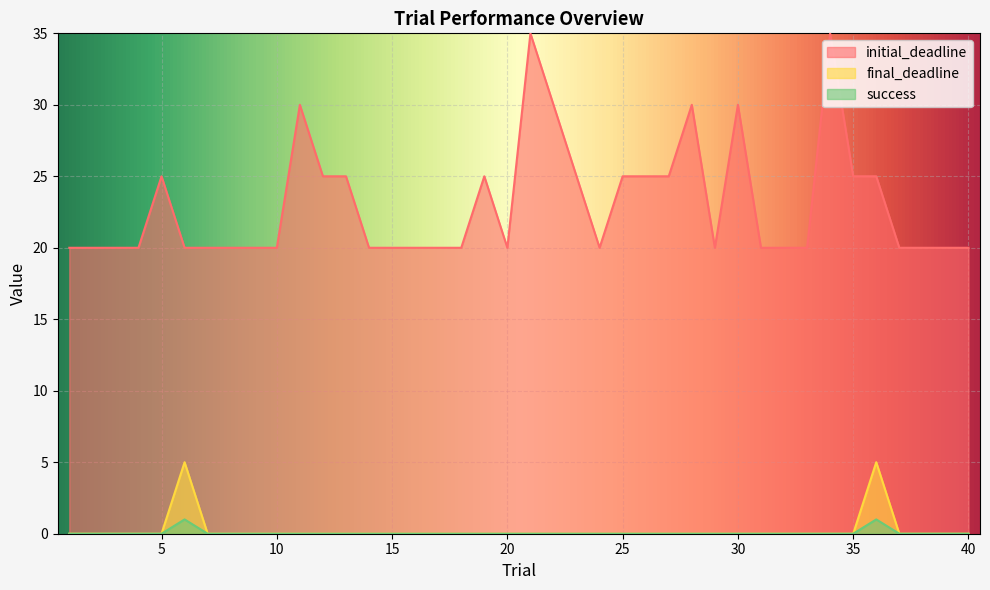

True or false: success has more than 1 points higher than both neighbors.

True